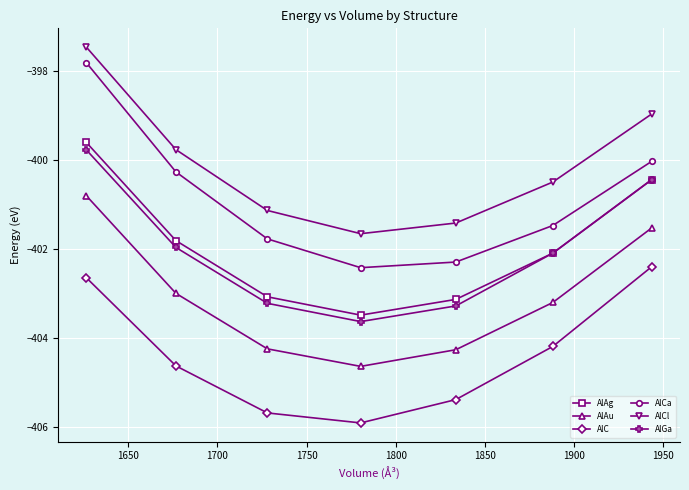

True or false: AlCl has more than 1 interior local peaks.

False